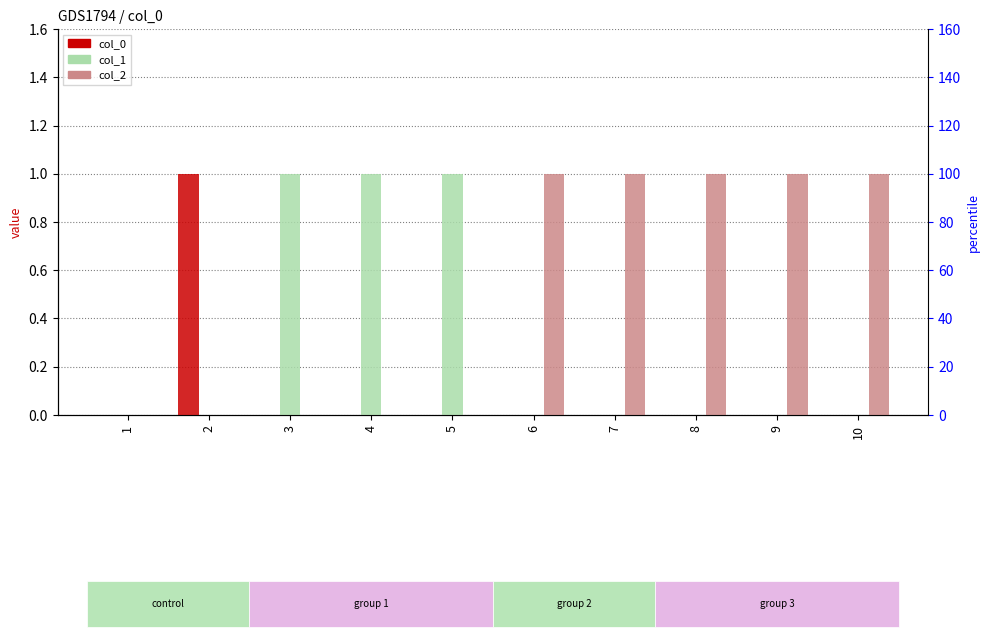

Which series has the largest range (max minus min)?

col_0